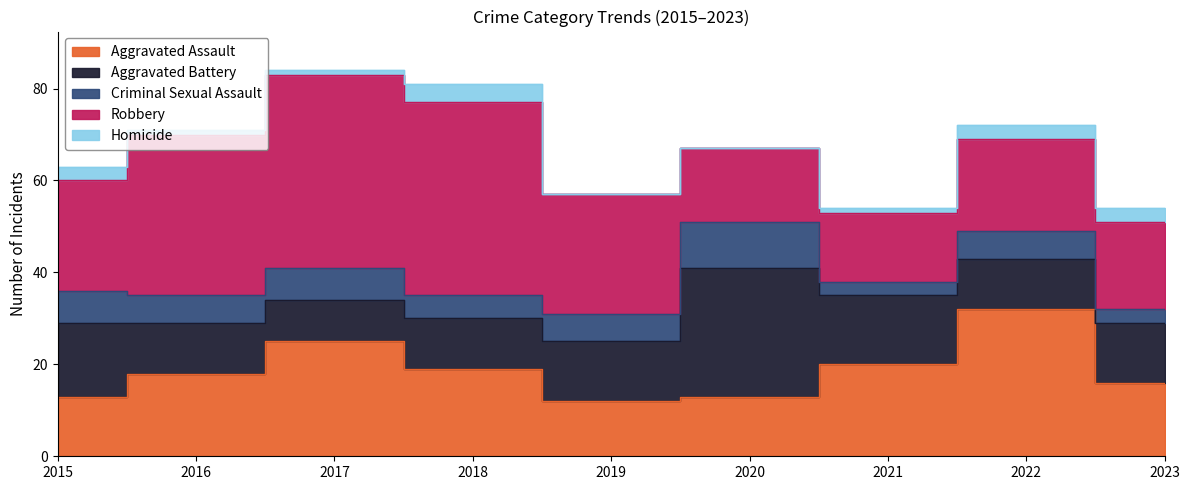

List the series in order of their peak value, lowest first.

Homicide, Criminal Sexual Assault, Aggravated Battery, Aggravated Assault, Robbery